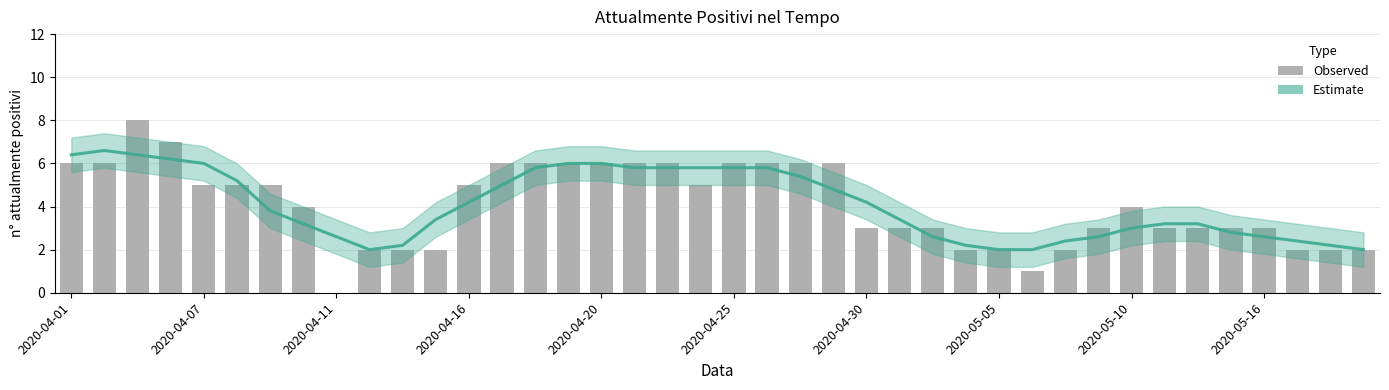

Between 2020-04-17 and 2020-05-04, which is larger?

2020-04-17